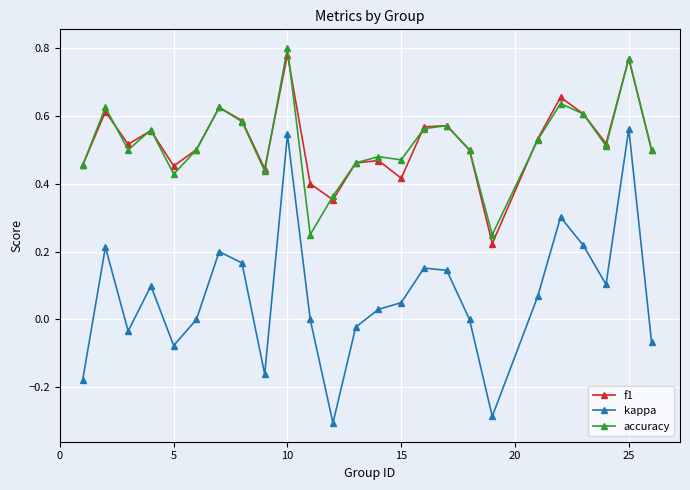

True or false: kappa and f1 intersect in this chart.

False